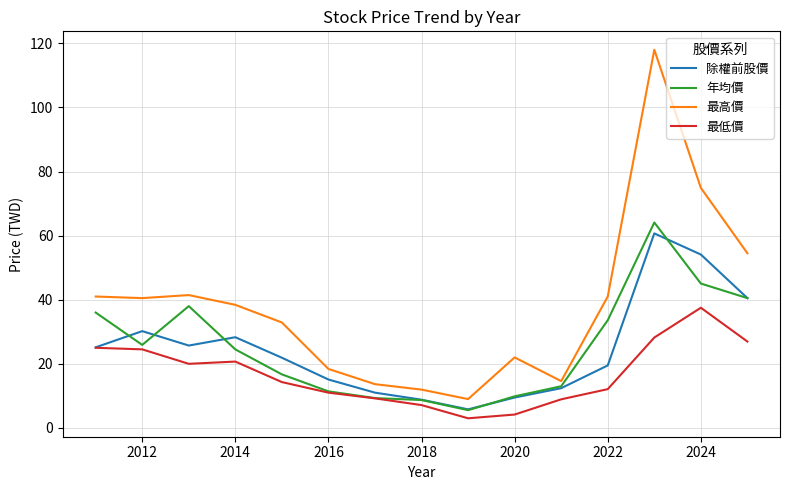

What is the greatest value displayed?

118.0